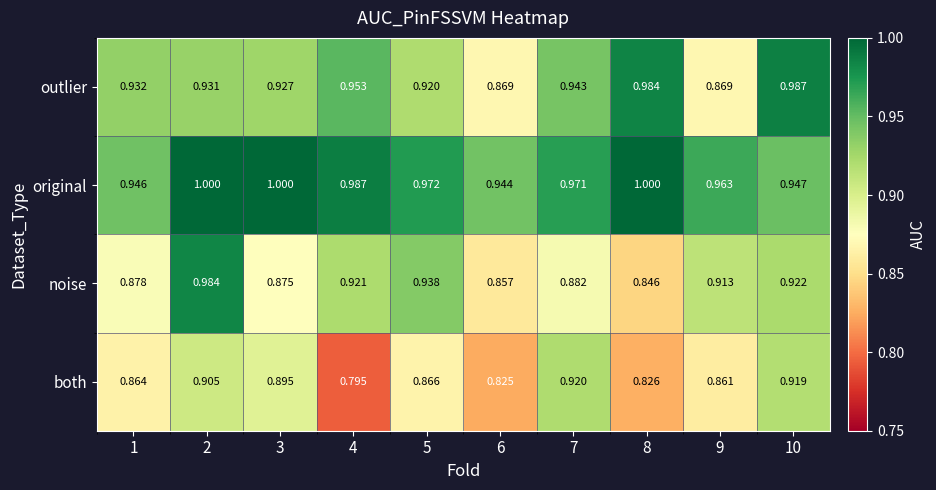

Is the value of original at 8 greater than the value of noise at 6?

Yes